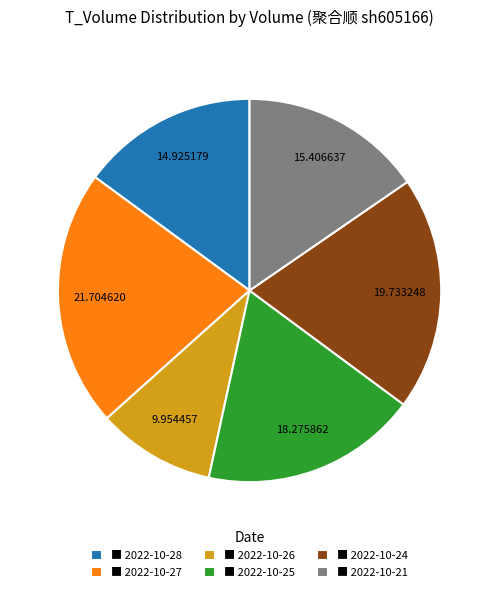

Approximately how many times larger is the value at ■ 2022-10-25 compared to ■ 2022-10-27?

0.8